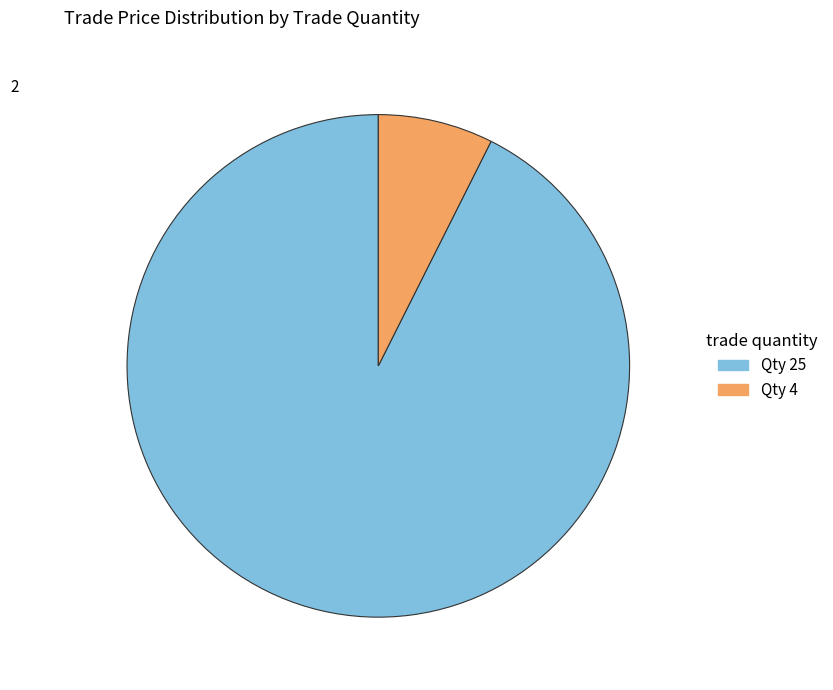

How many slices are in this pie chart?

2